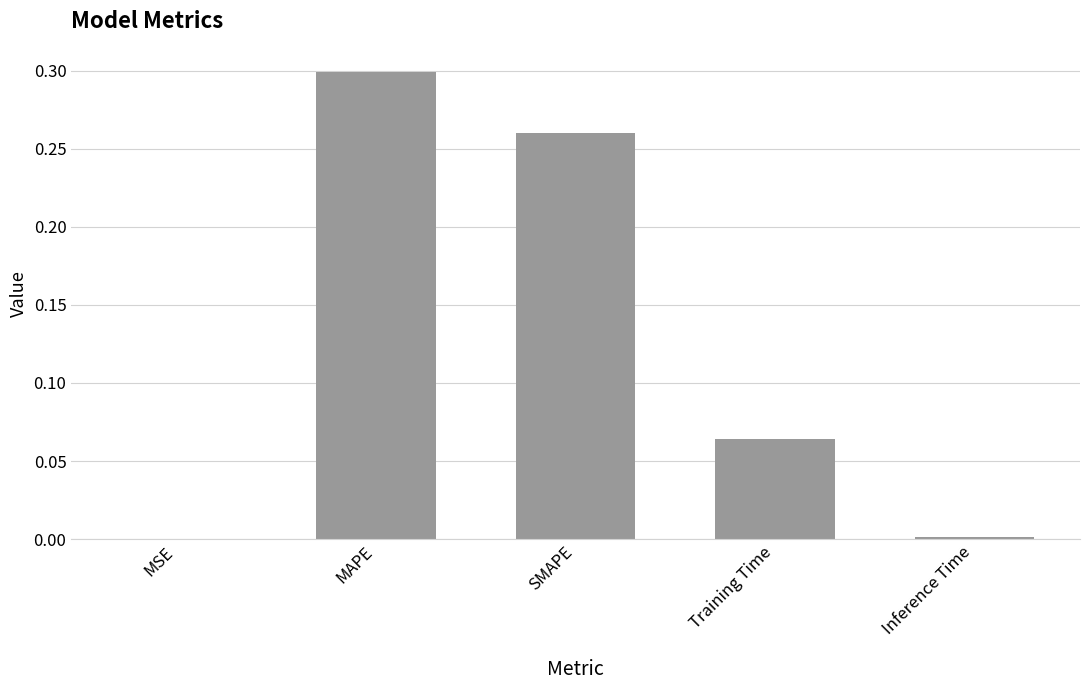

What is the sum of the values at Training Time and MAPE?

0.4